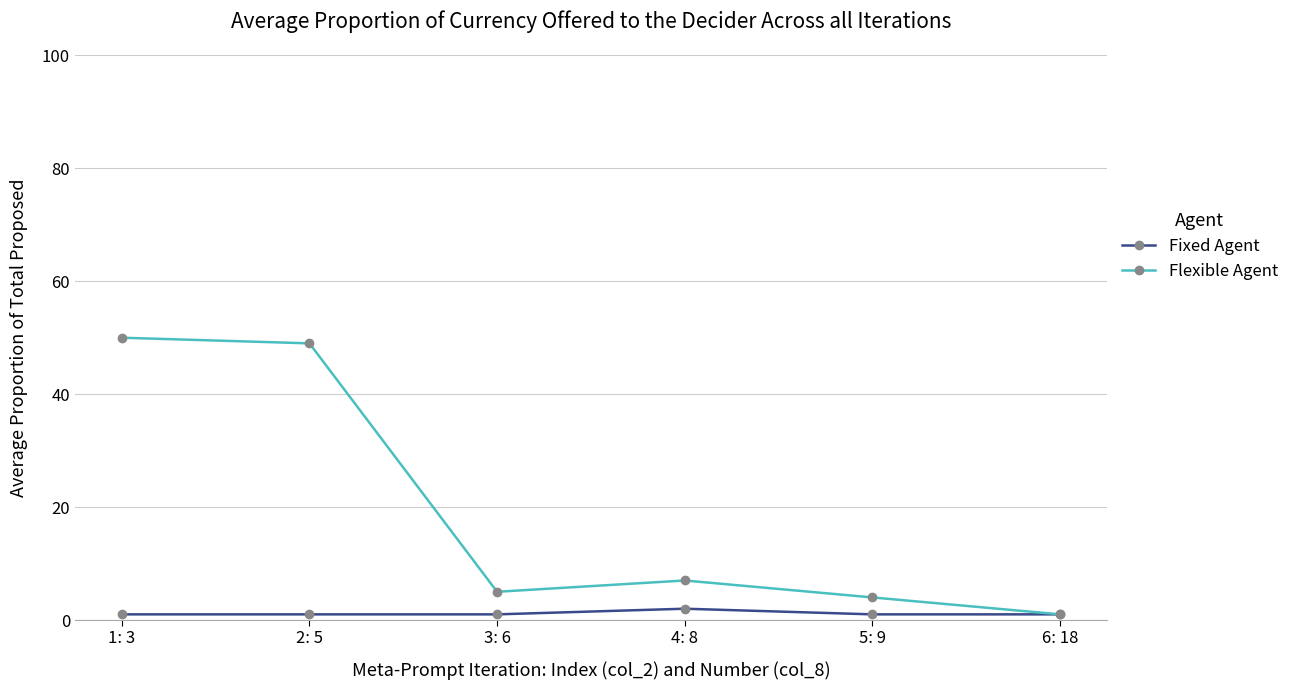

What is the minimum value for Flexible Agent?

1